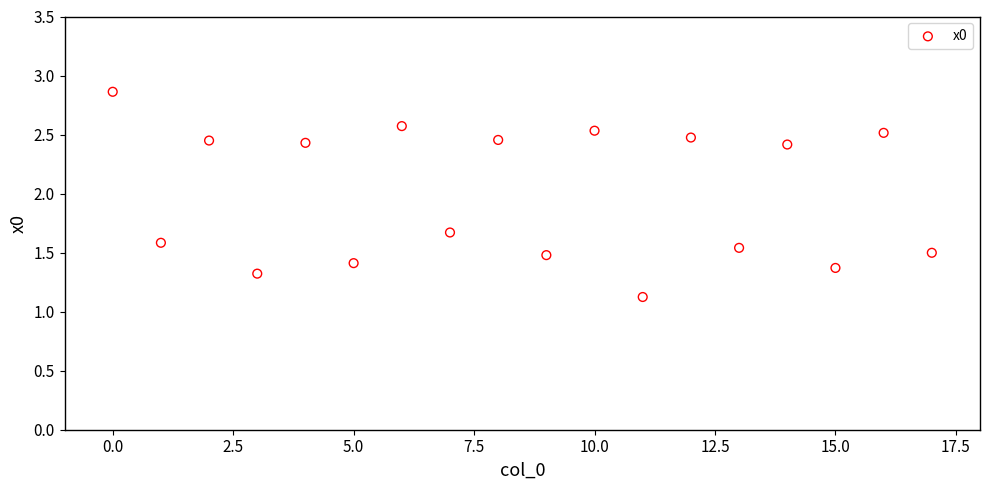

What is the range of Y values (max minus min)?

1.7